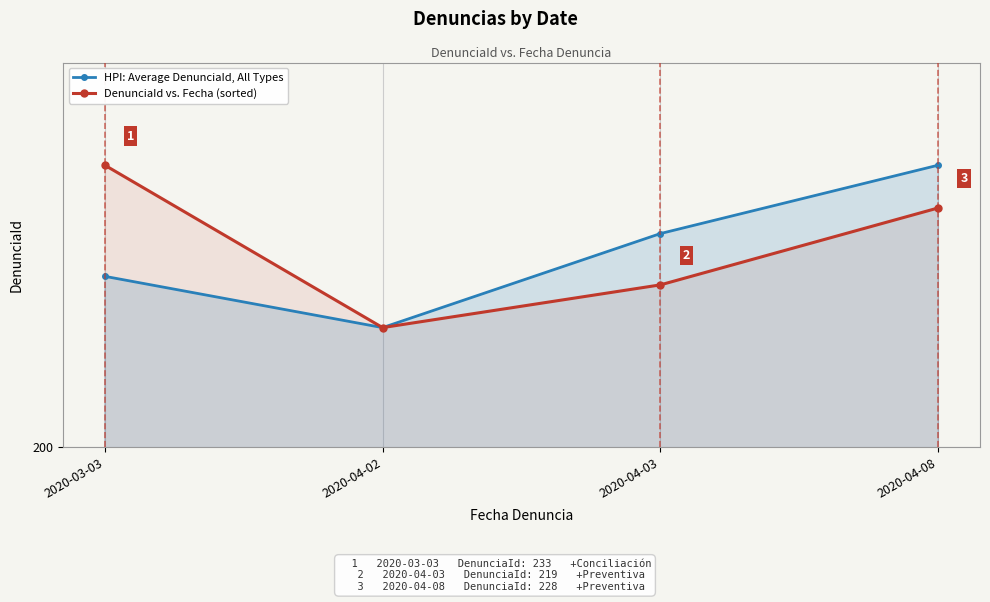

How many lines are shown in the chart?

2